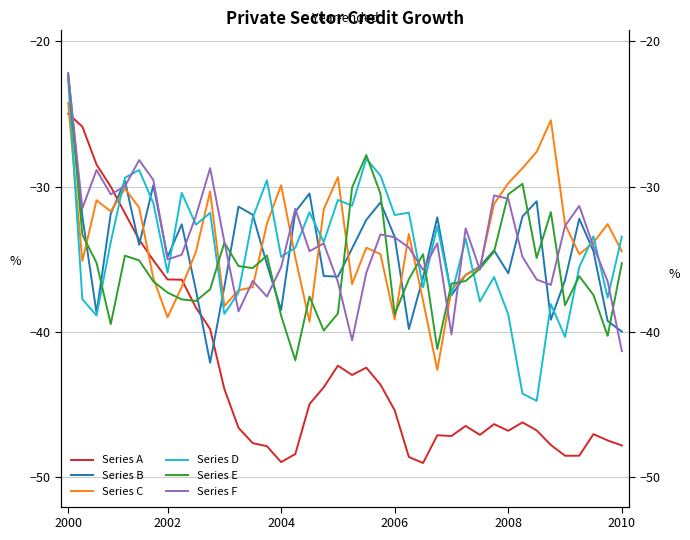

What is the lowest value of the Series A series?

-49.0